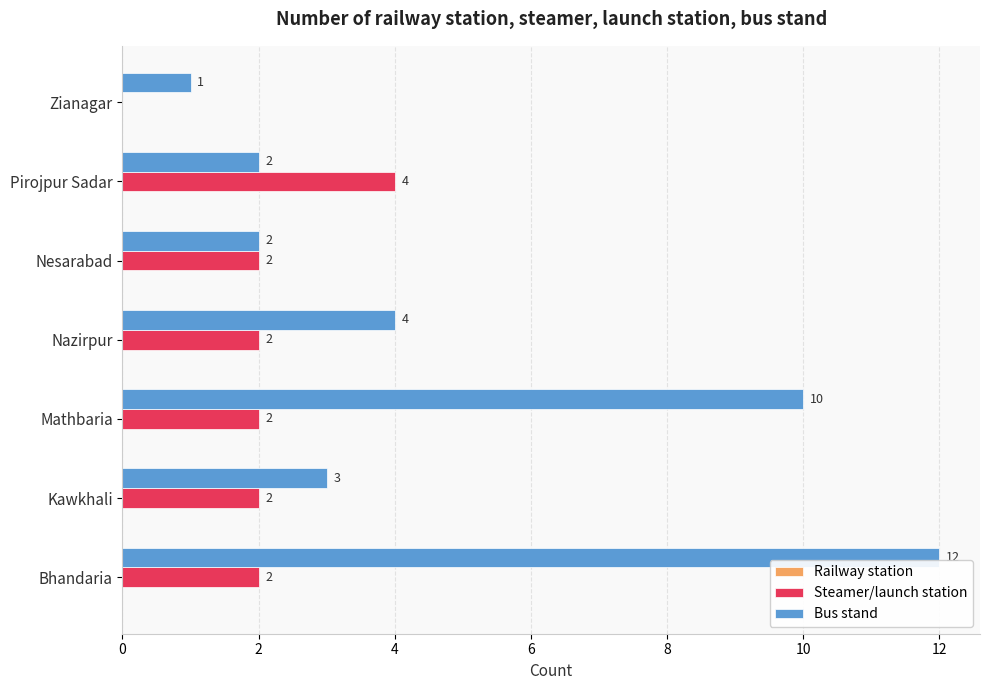

How many distinct data groups are displayed?

2